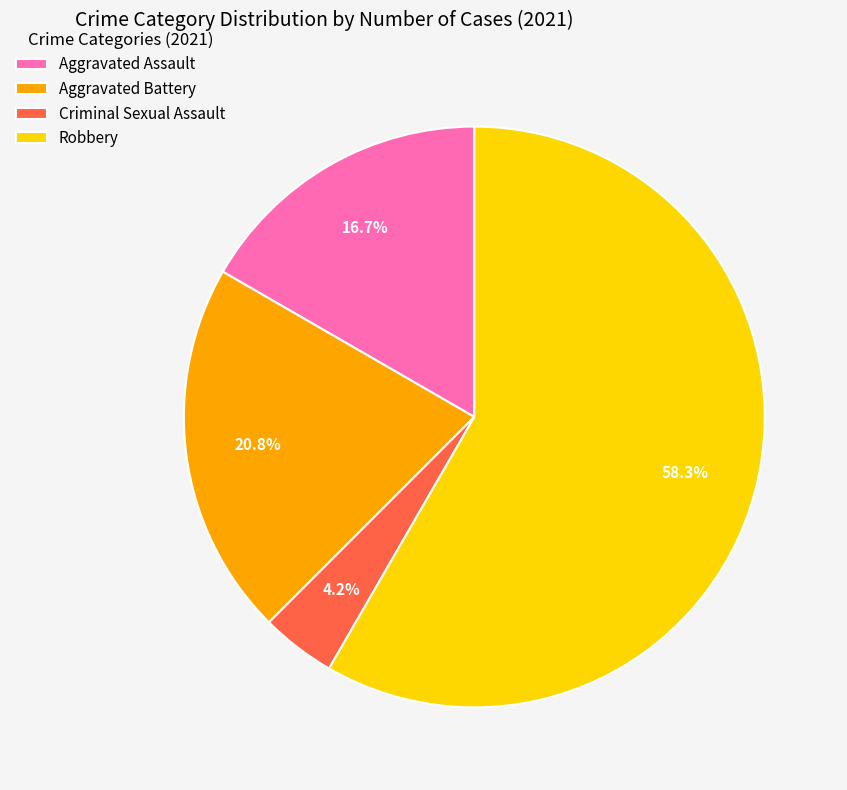

Does Robbery account for over 50% of the chart?

Yes